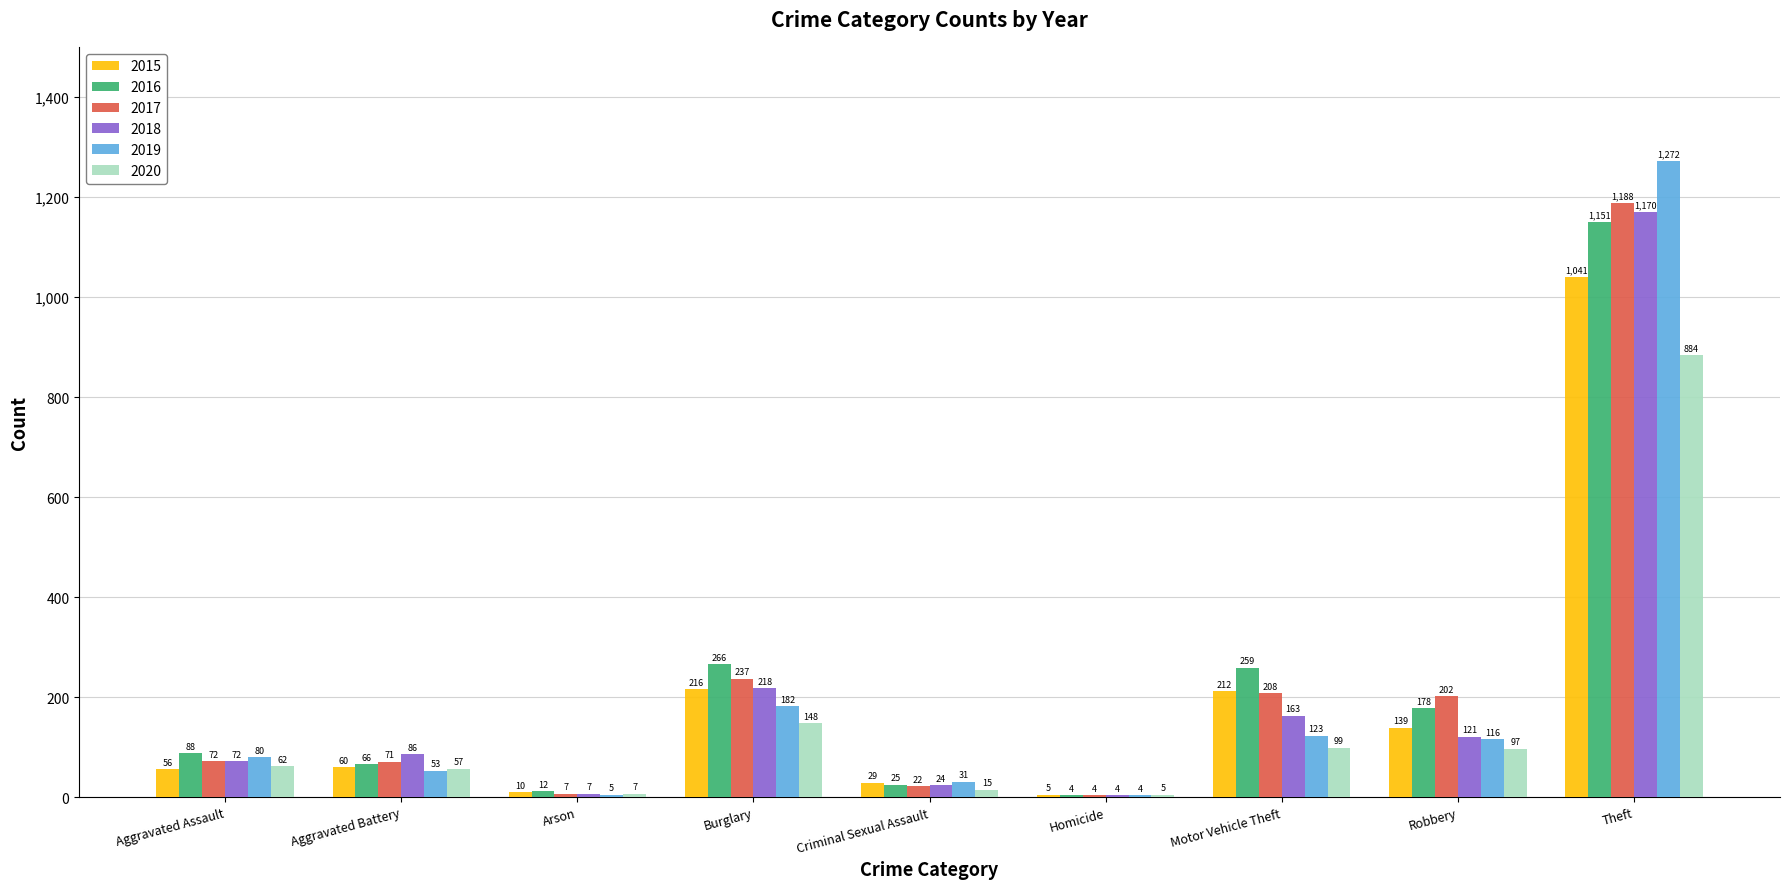

Are the bars horizontal?

No